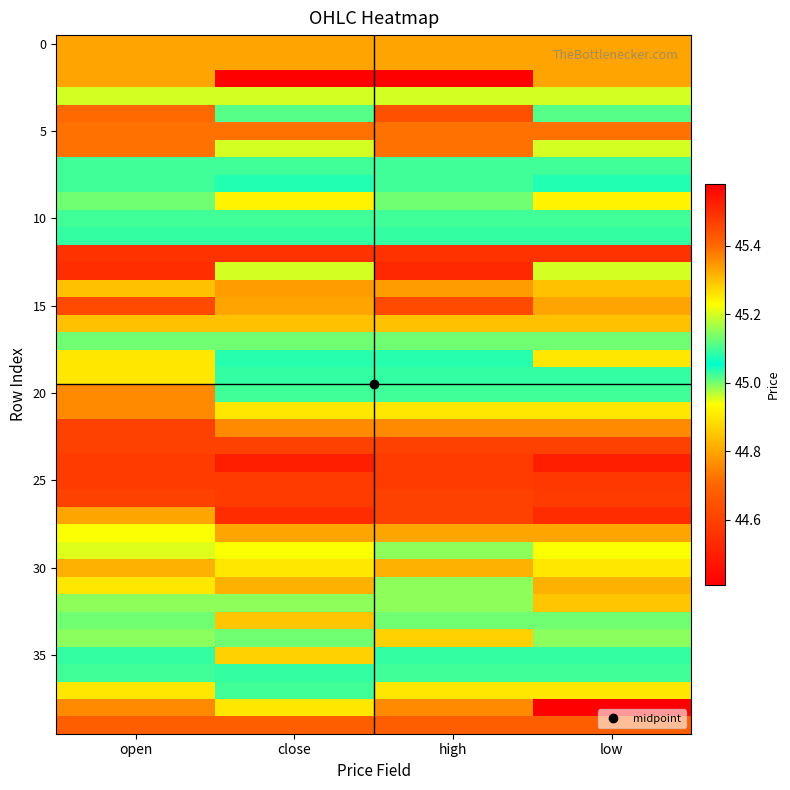

At which category is the sum across all series the highest?

high